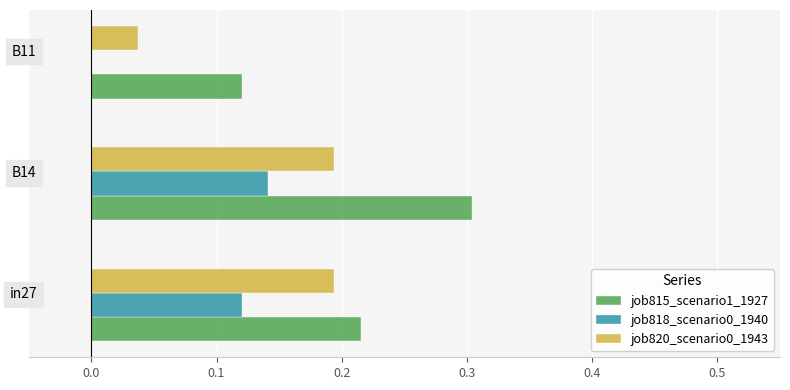

The value of job815_scenario1_1927 at B14 is 0.3. True or false?

True